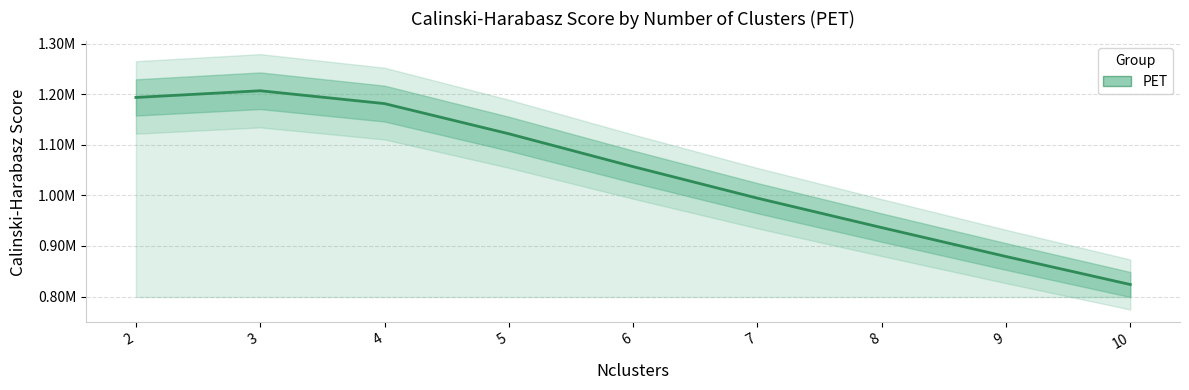

Reading left to right, list all the values displayed in this chart.

2=1193552.3	3=1206767.5	4=1181380.4	5=1121766.0	6=1056796.9	7=994501.6	8=936299.6	9=879168.0	10=823800.4